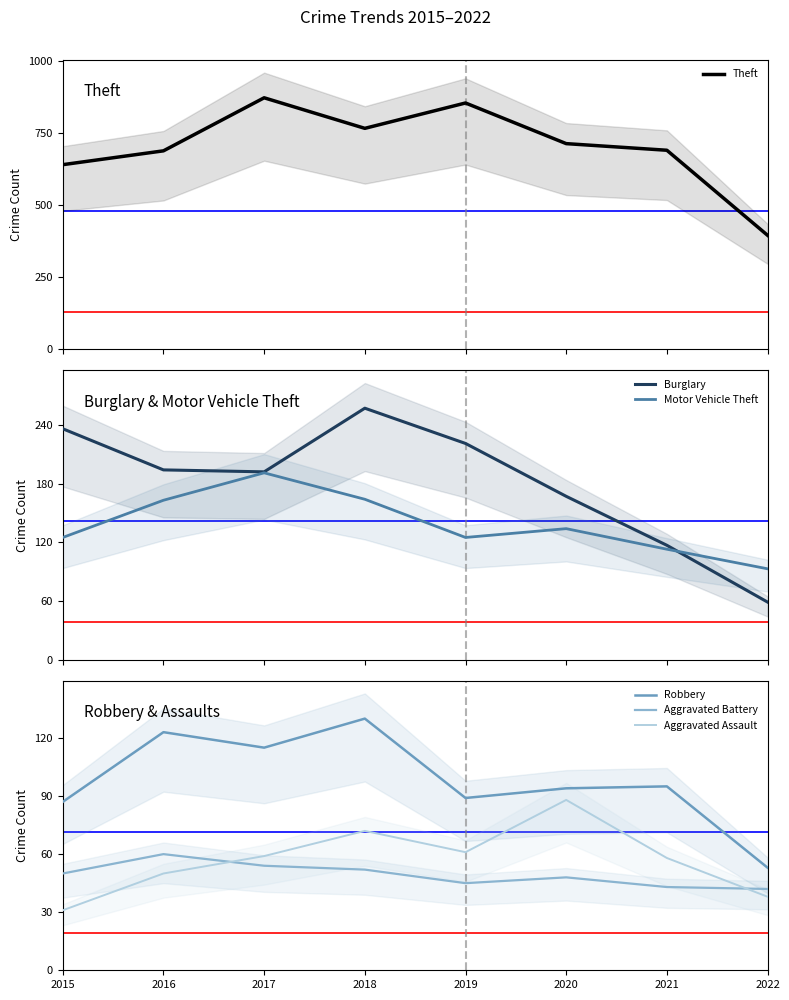

Rank the categories by Motor Vehicle Theft value from lowest to highest.

2022, 2021, 2015, 2019, 2020, 2016, 2018, 2017